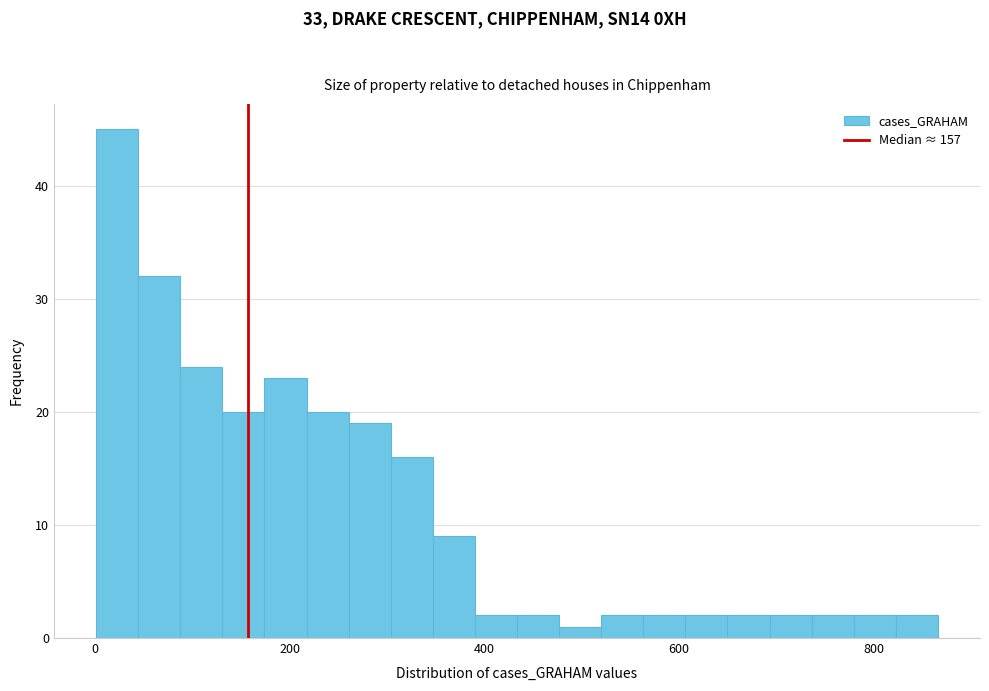

Read against the x-axis, roughly where is the centre of the tallest bar?

20